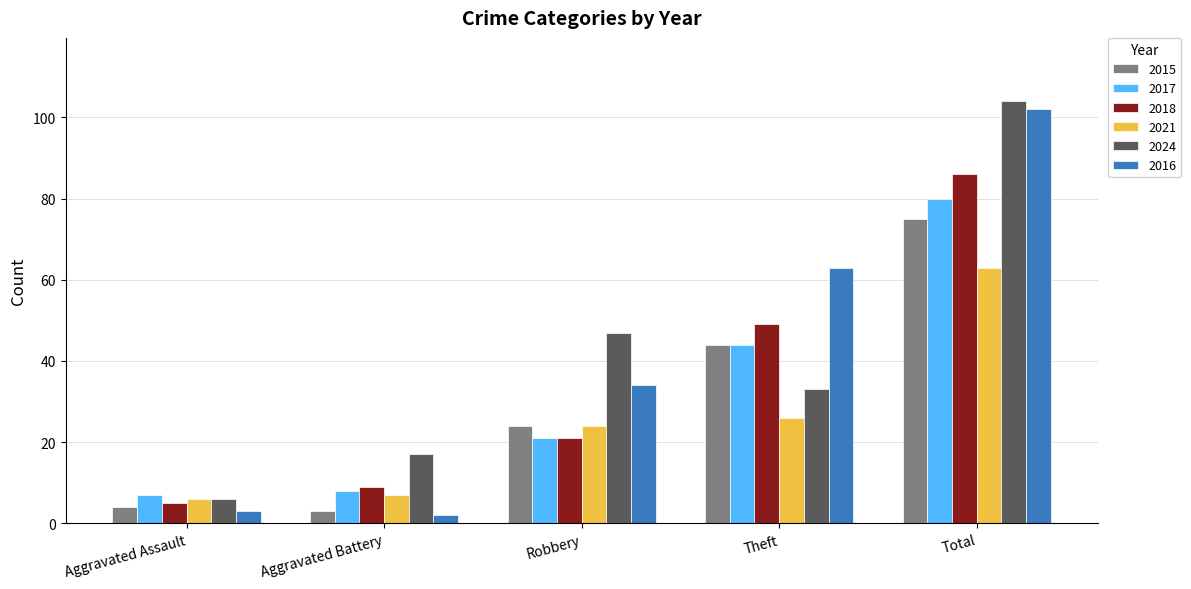

What is the difference between the highest and lowest values at Total?

41